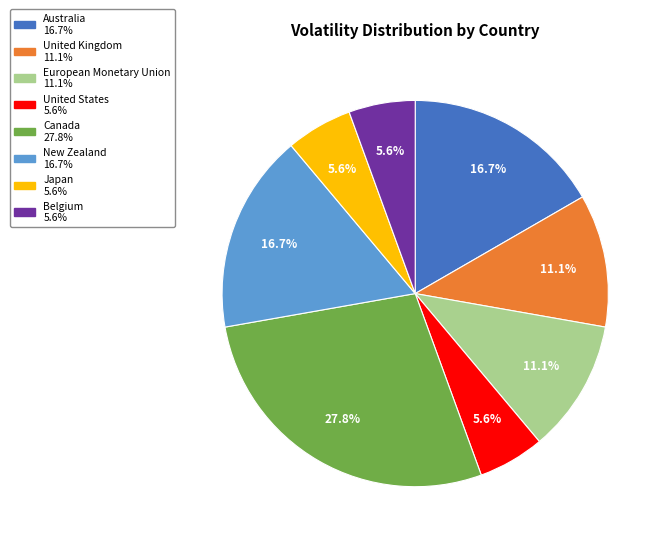

To the nearest percent, what is the average slice percentage?

12%